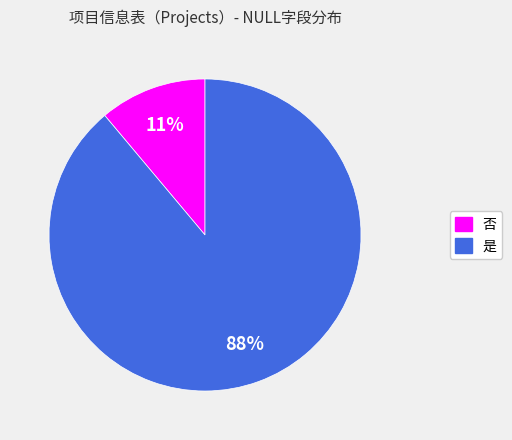

What is the majority slice?

是